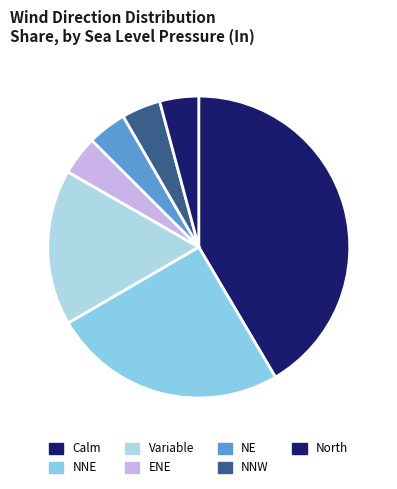

How many segments does this pie chart have?

7